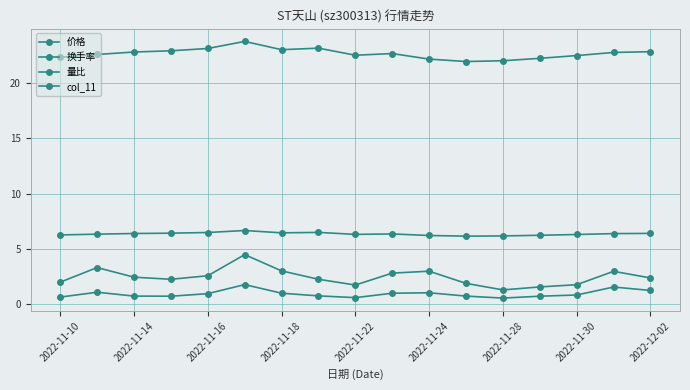

Count the number of data series in this chart.

4